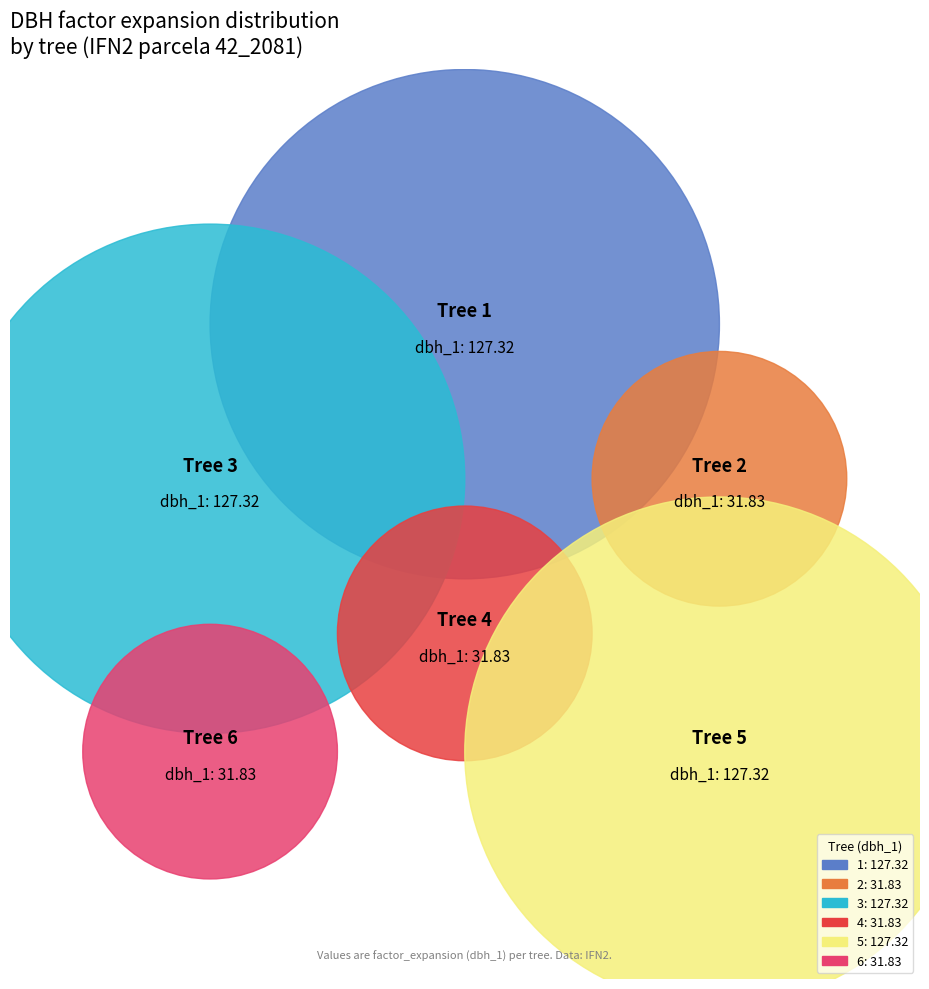

Combined, what portion of the pie is 42_2081_6_IFN2 and 42_2081_3_IFN2?

33.3%